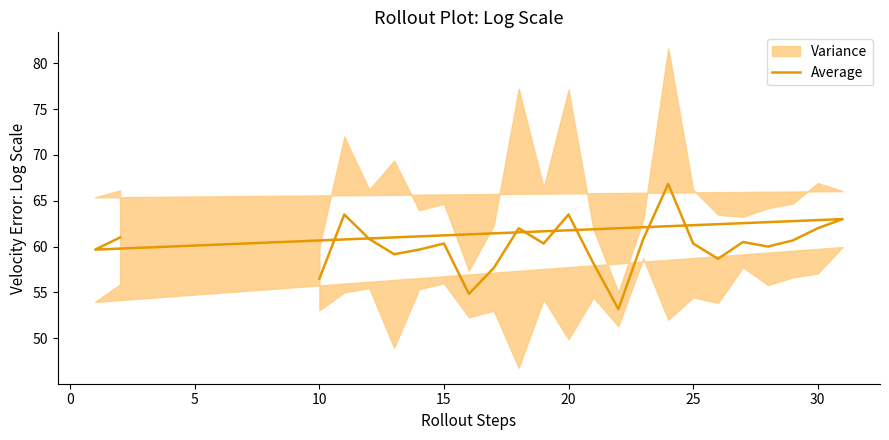

The chart shows a value of 82.1 at 30. True or false?

False